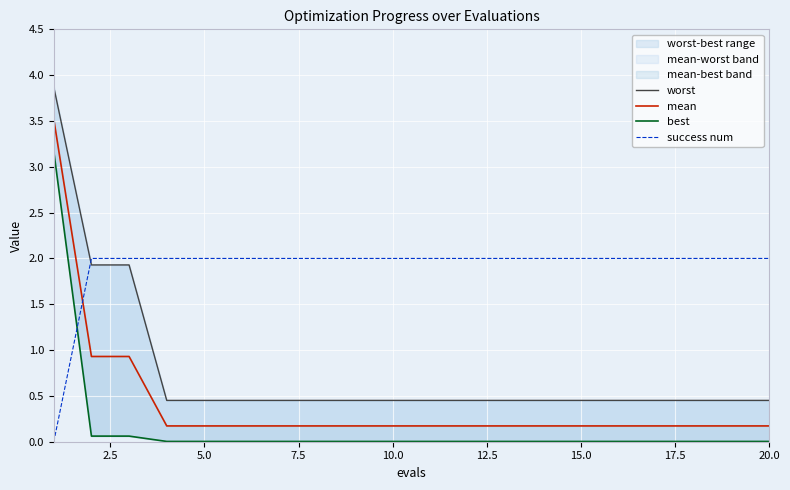

Reading left to right, extract all data points from this chart.

worst: 3.9	1.9	1.9	0.5	0.5	0.5	0.5	0.5	0.5	0.5	0.5	0.5	0.5	0.5	0.5	0.5	0.5	0.5	0.5	0.5
mean: 3.5	0.9	0.9	0.2	0.2	0.2	0.2	0.2	0.2	0.2	0.2	0.2	0.2	0.2	0.2	0.2	0.2	0.2	0.2	0.2
best: 3.2	0.1	0.1	0.0	0.0	0.0	0.0	0.0	0.0	0.0	0.0	0.0	0.0	0.0	0.0	0.0	0.0	0.0	0.0	0.0
success num: 0.0	2.0	2.0	2.0	2.0	2.0	2.0	2.0	2.0	2.0	2.0	2.0	2.0	2.0	2.0	2.0	2.0	2.0	2.0	2.0